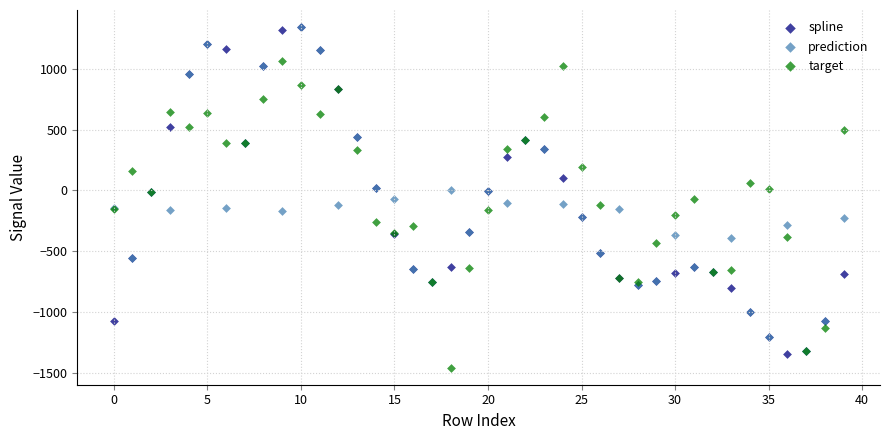

What are all the series names shown in the legend?

spline, prediction, target